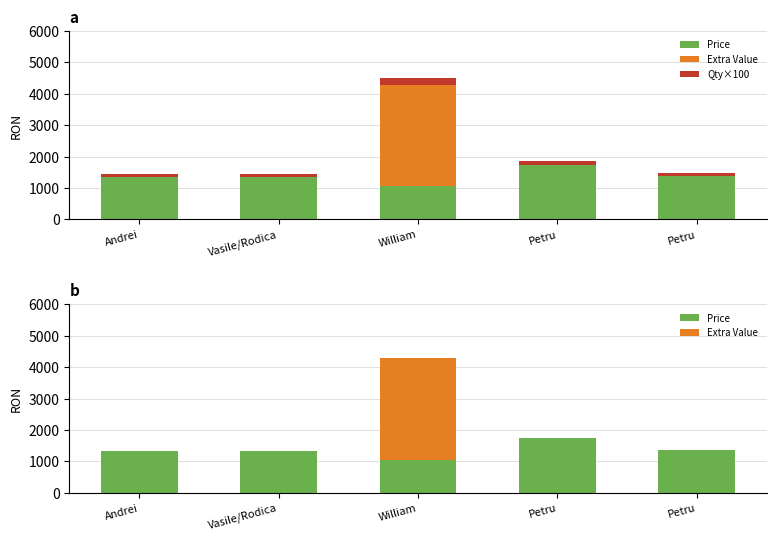

What is the minimum value for Qty×100?

100